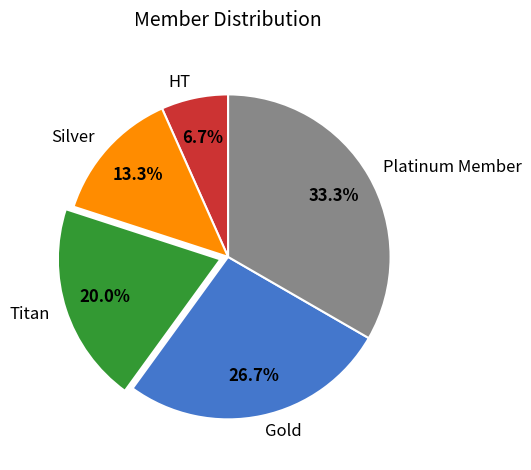

How many slices are in this pie chart?

5